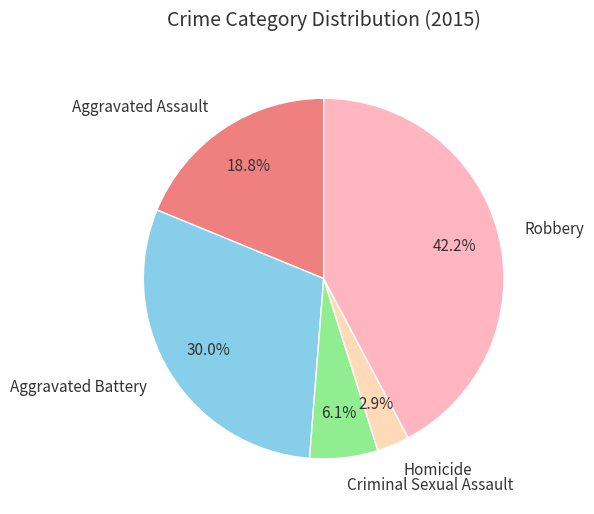

Is it true that Robbery is 29% of the pie?

False